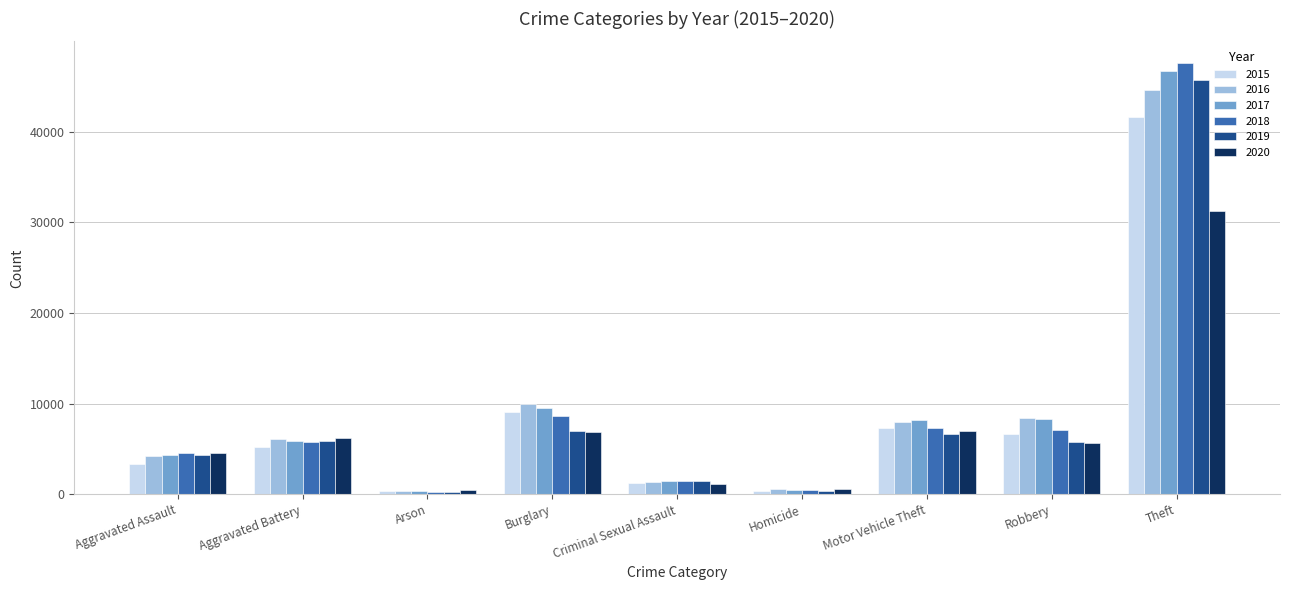

Count the number of data series in this chart.

6